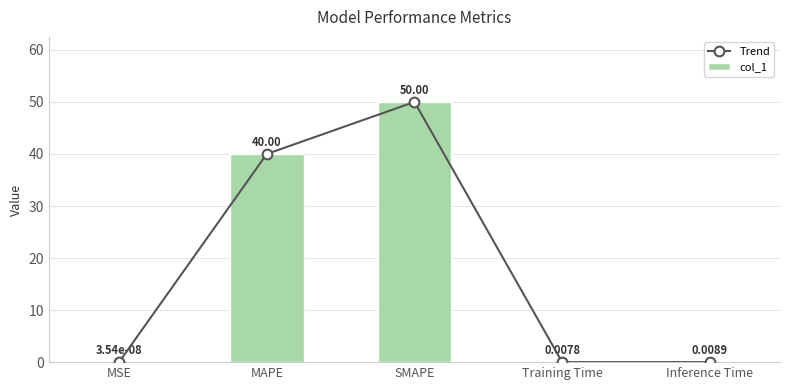

Between Training Time and Inference Time, which is larger?

Inference Time